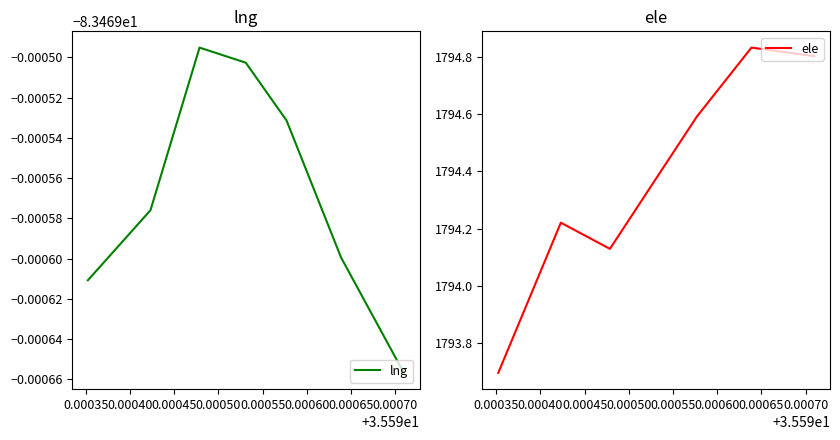

What are all the series names shown in the legend?

lng, ele